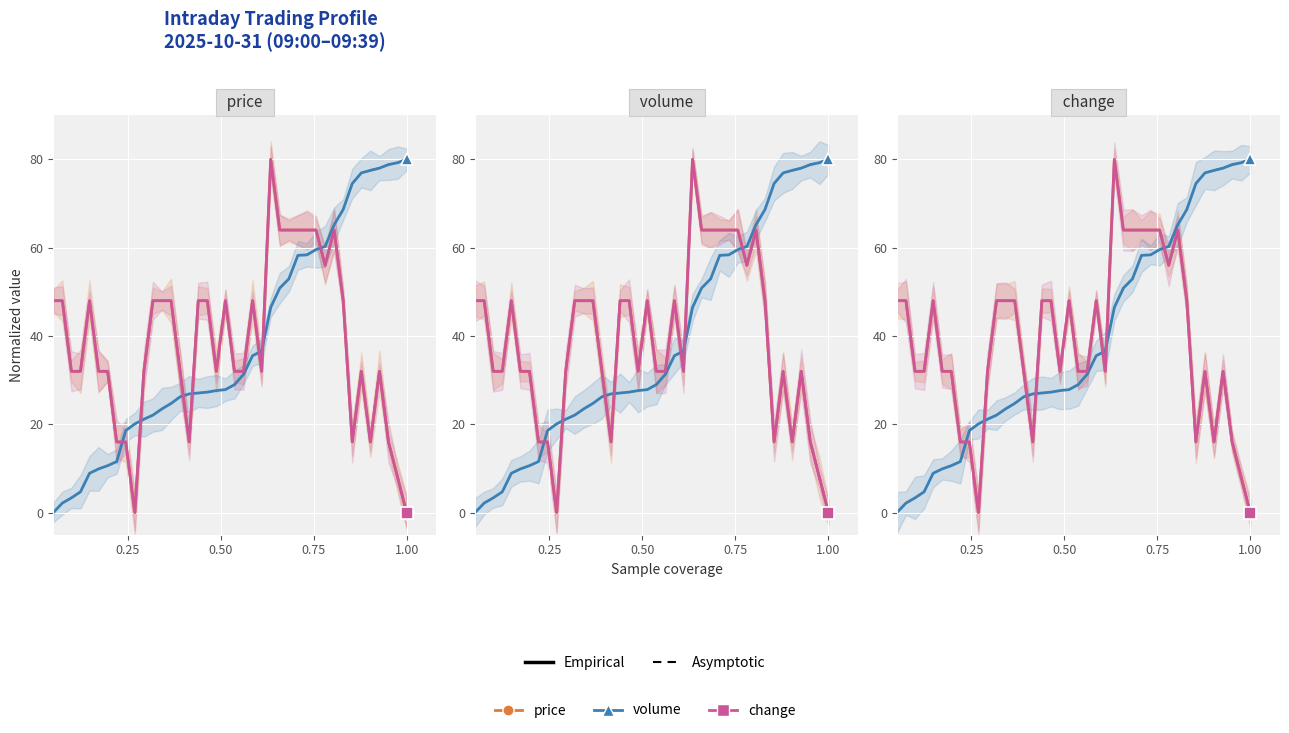

True or false: price and change intersect in this chart.

False